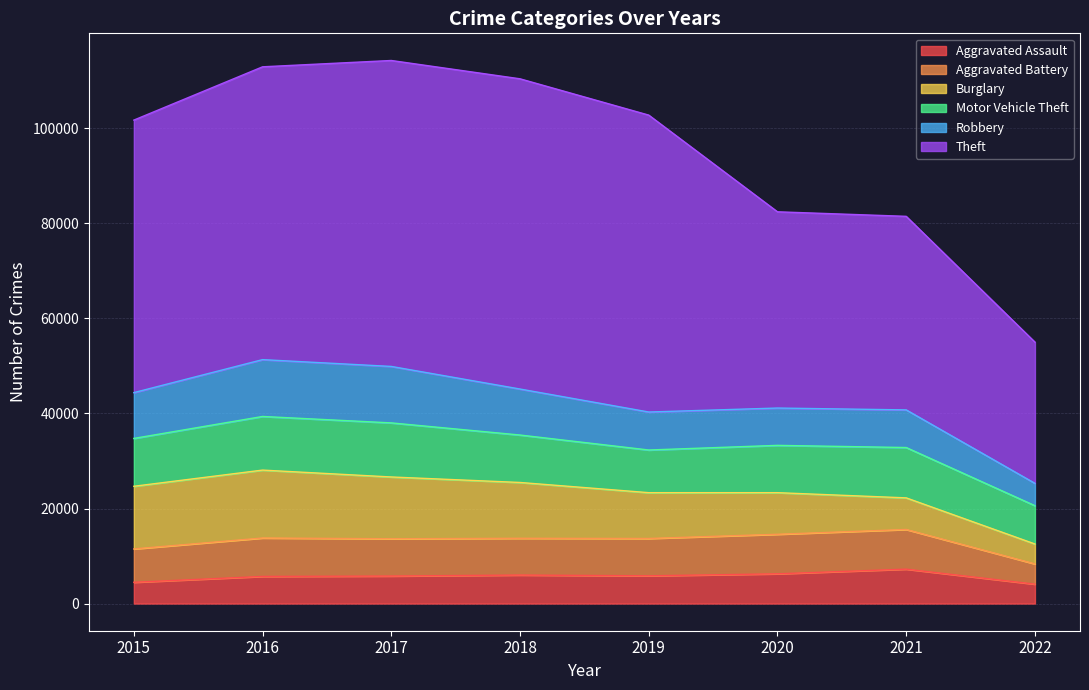

Rank the series by their maximum value, from lowest to highest.

Aggravated Assault, Aggravated Battery, Motor Vehicle Theft, Robbery, Burglary, Theft